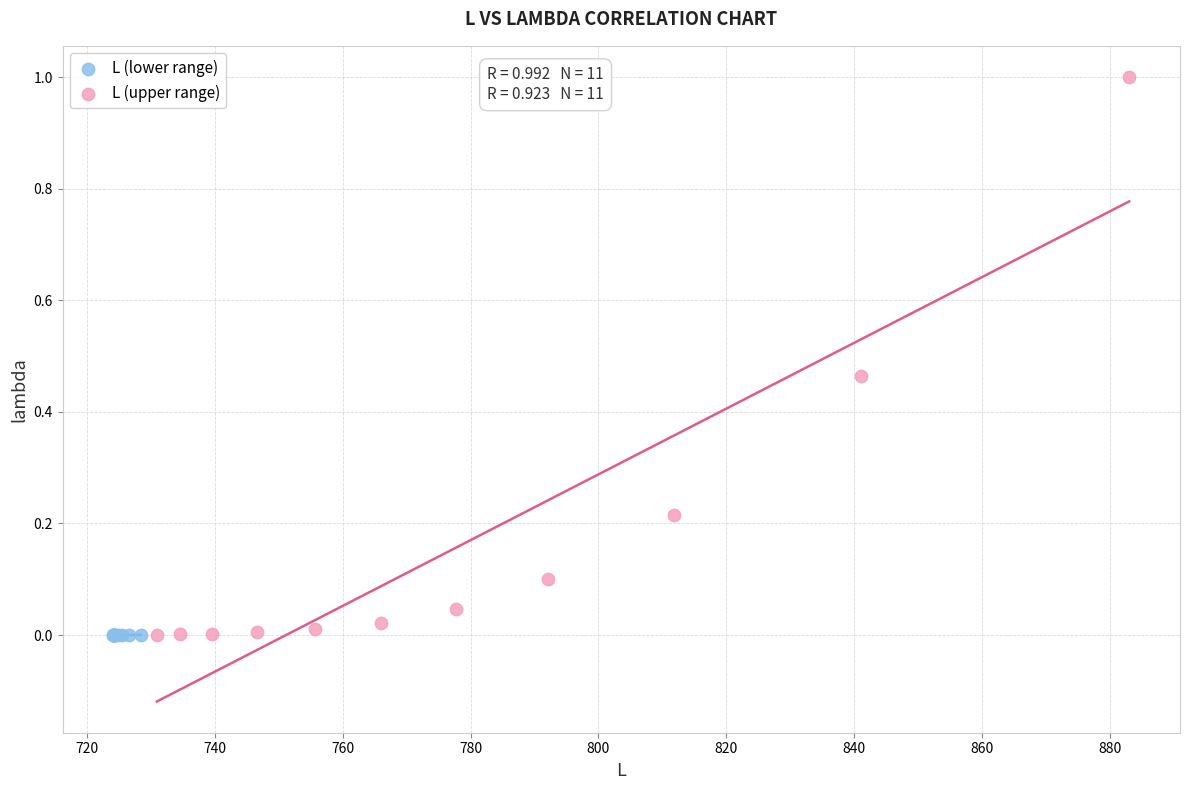

Which series contains the highest Y value?

L (upper range)